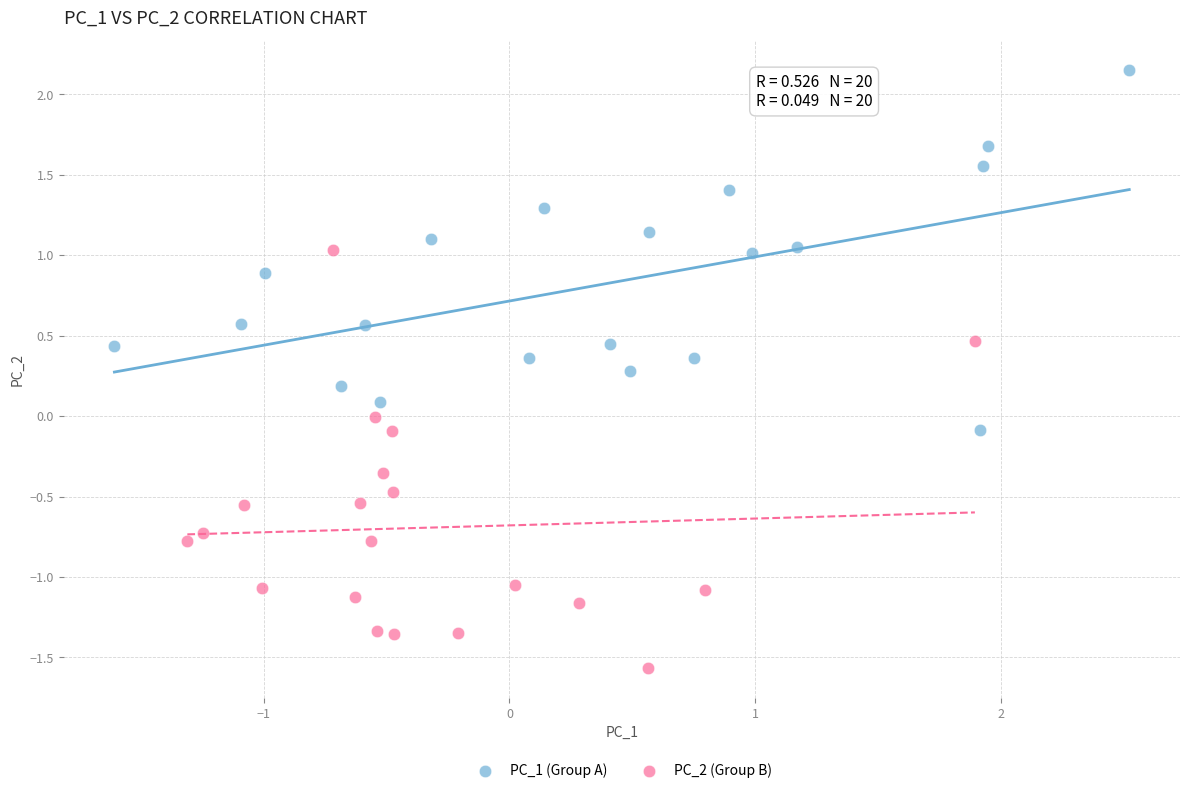

Which series has the widest spread of Y values?

PC_2 (Group B)